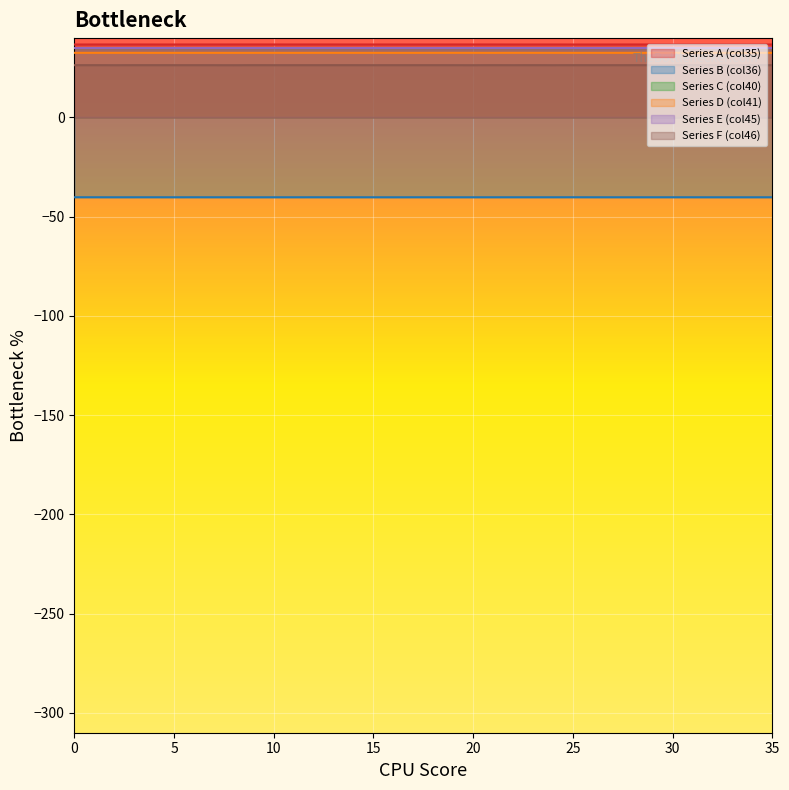

What is the average value of the Series E (col45) series?

35.0